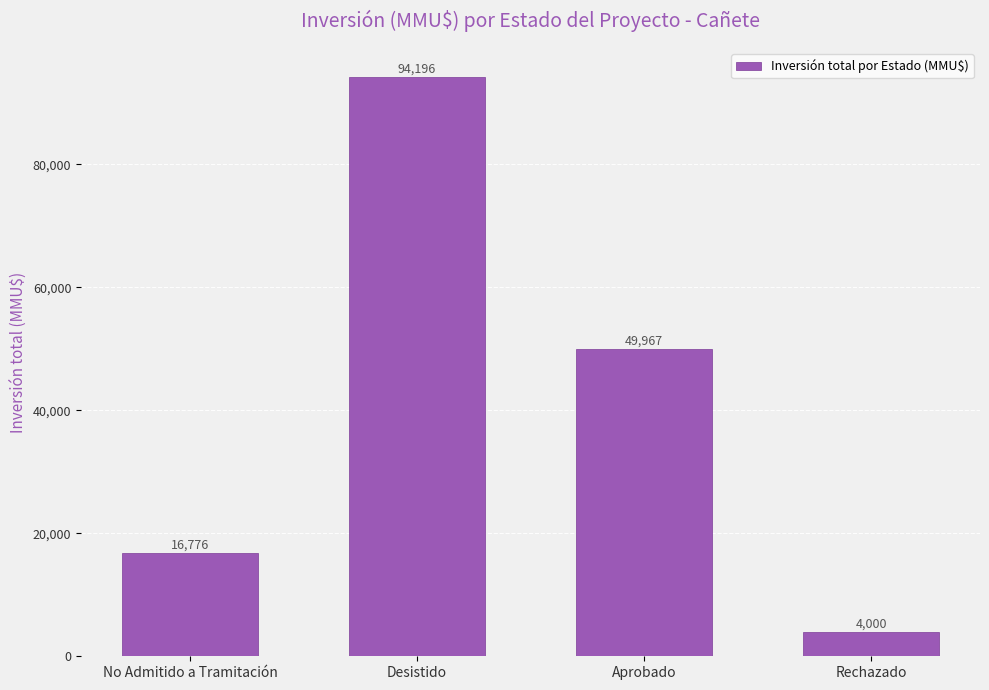

Reading right to left, transcribe all the data shown in this chart.

4000	49967	94196	16776